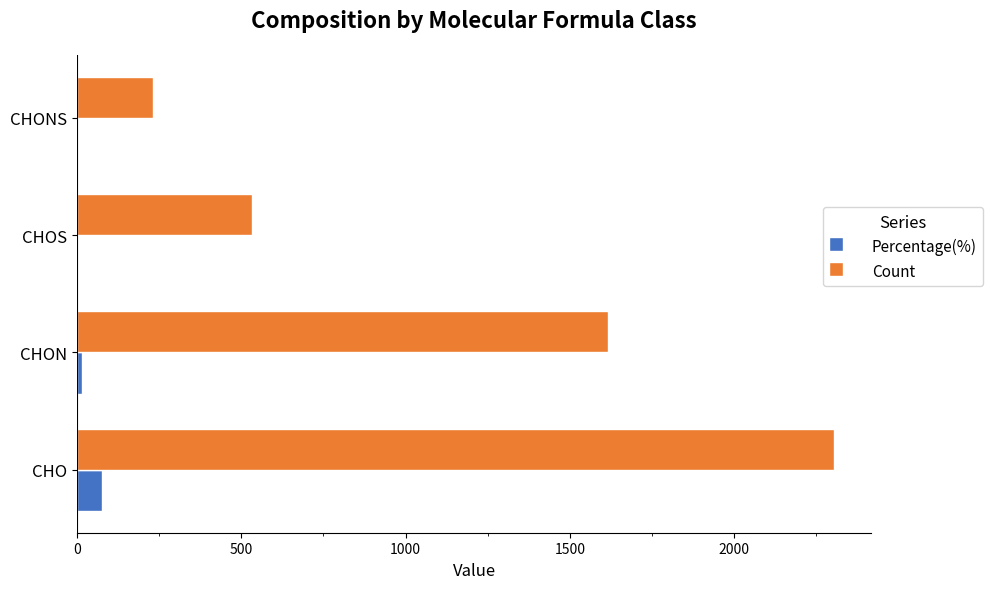

What is the maximum value shown in the chart?

2302.0